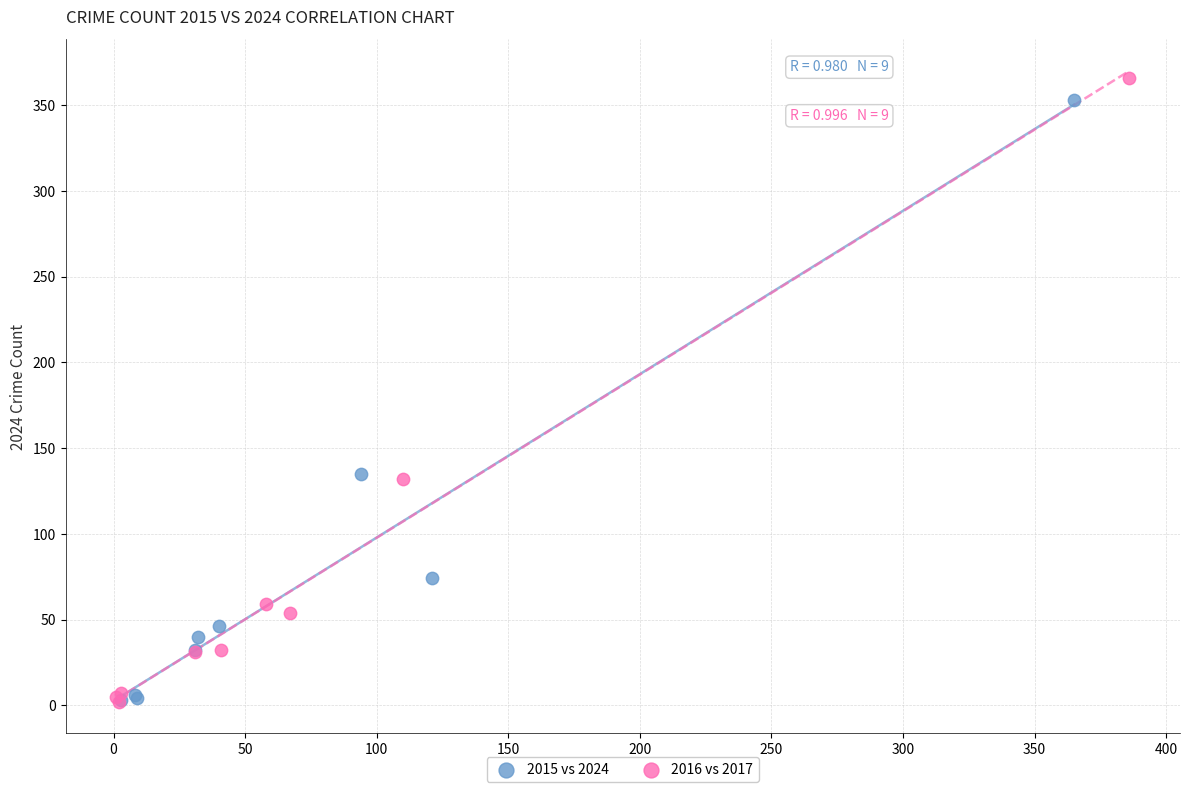

Which series has the widest spread of Y values?

2016 vs 2017